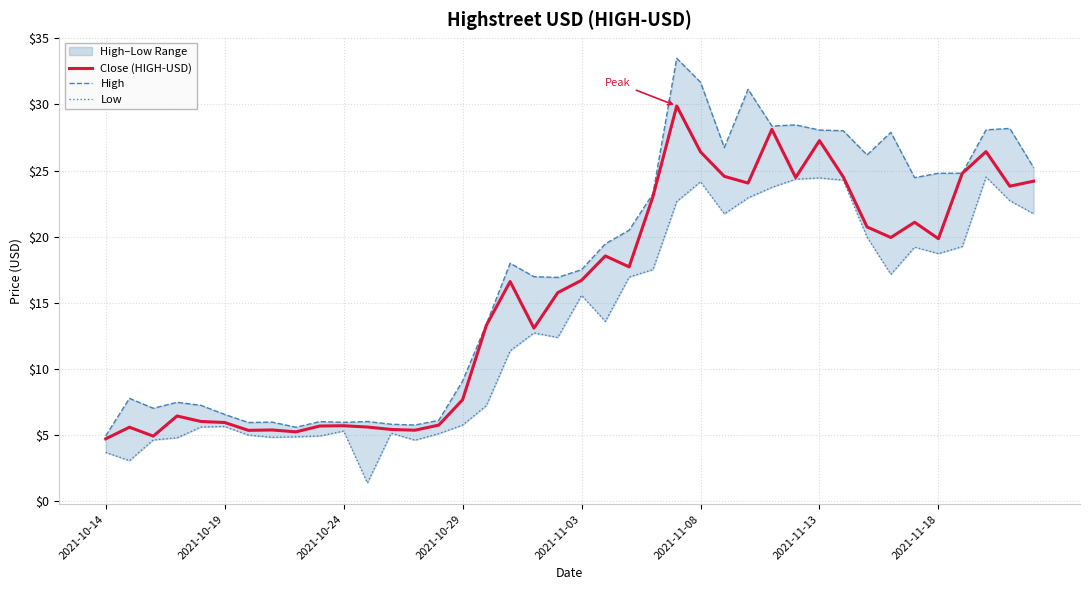

True or false: Close (HIGH-USD) has a value of 5.9 at 2021-10-19.

True